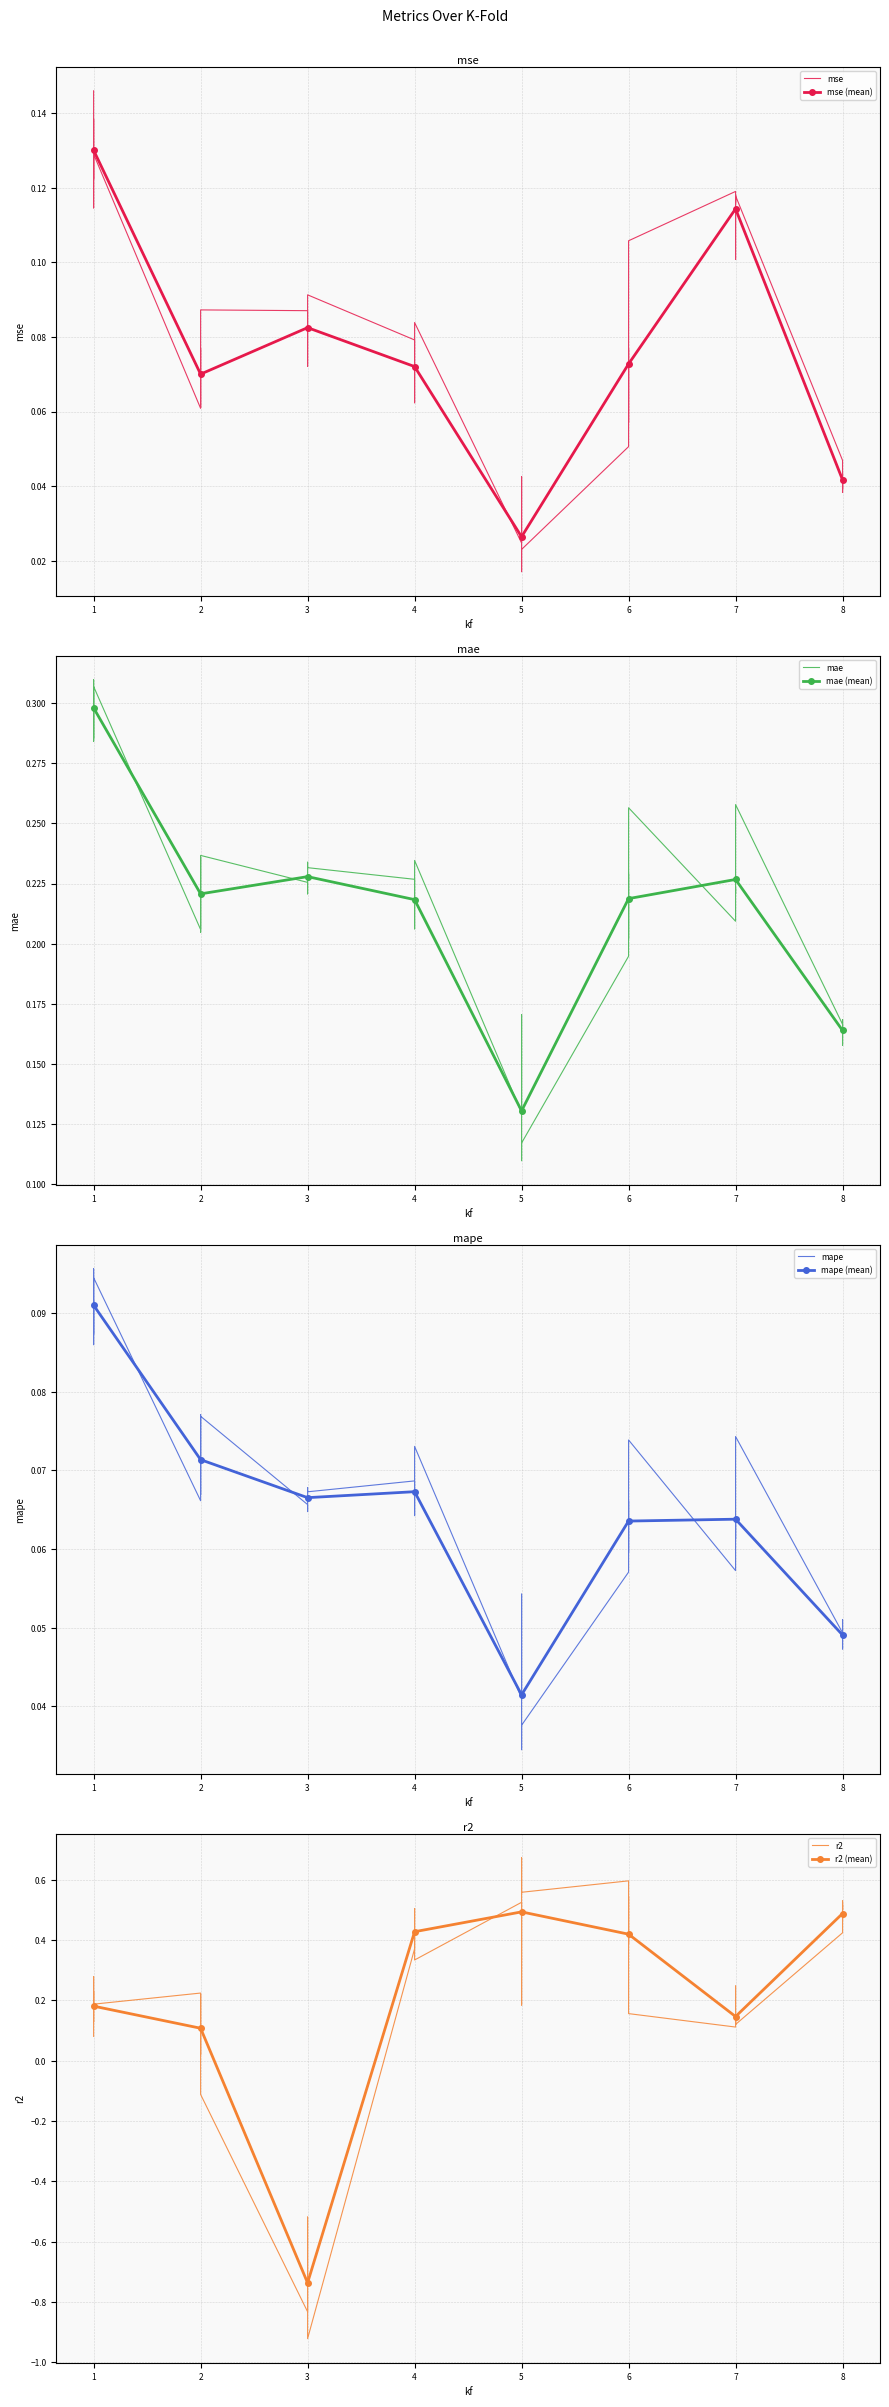

Is it true that mse (mean) equals 0.0 at 2?

False